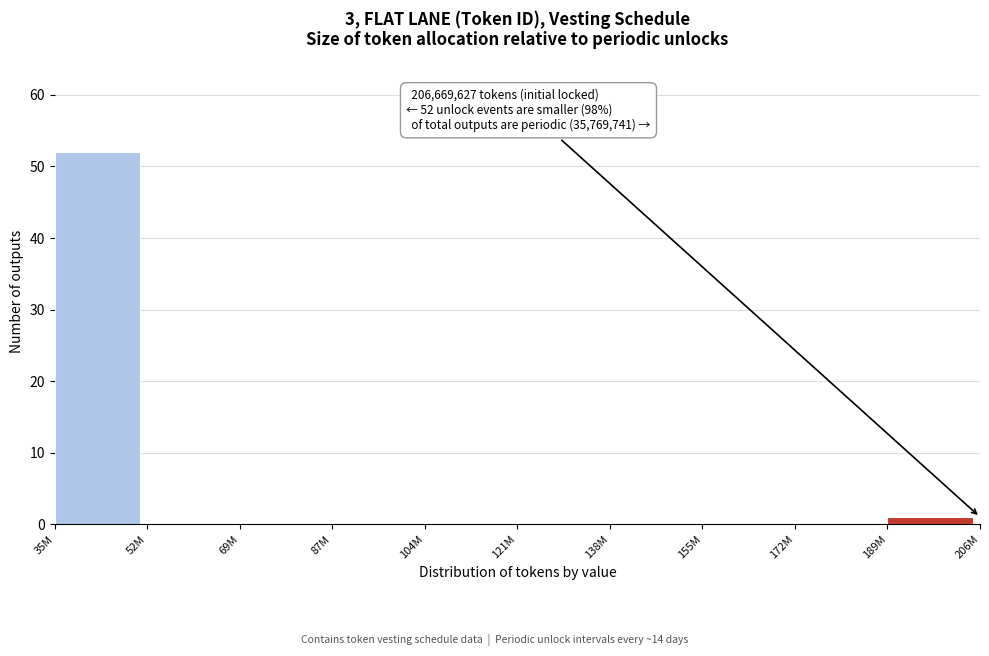

Reading left to right, transcribe all the data shown in this chart.

35M=52	52M=0	69M=0	87M=0	104M=0	121M=0	138M=0	155M=0	172M=0	189M=1